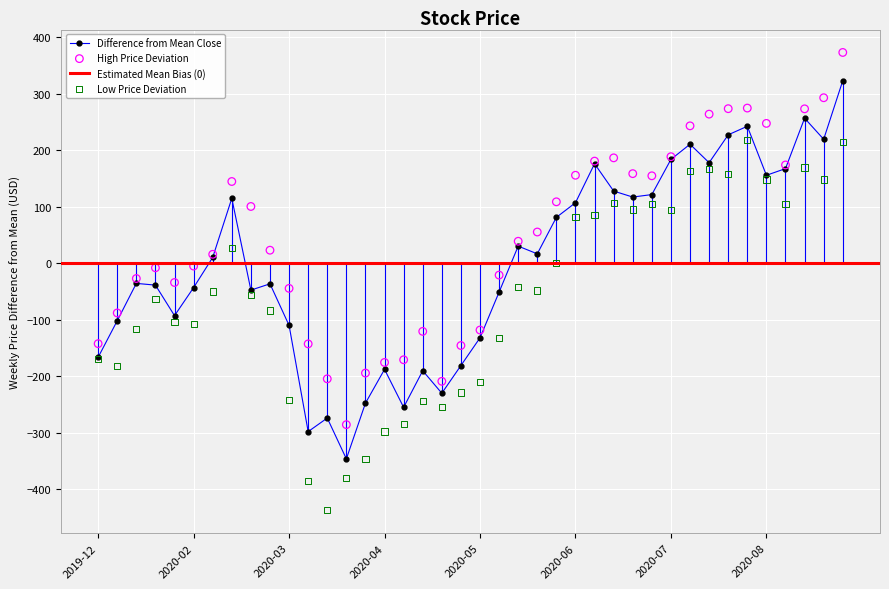

Is the value of Close at 2020-04-06 greater than the value of High at 2020-07-06?

No